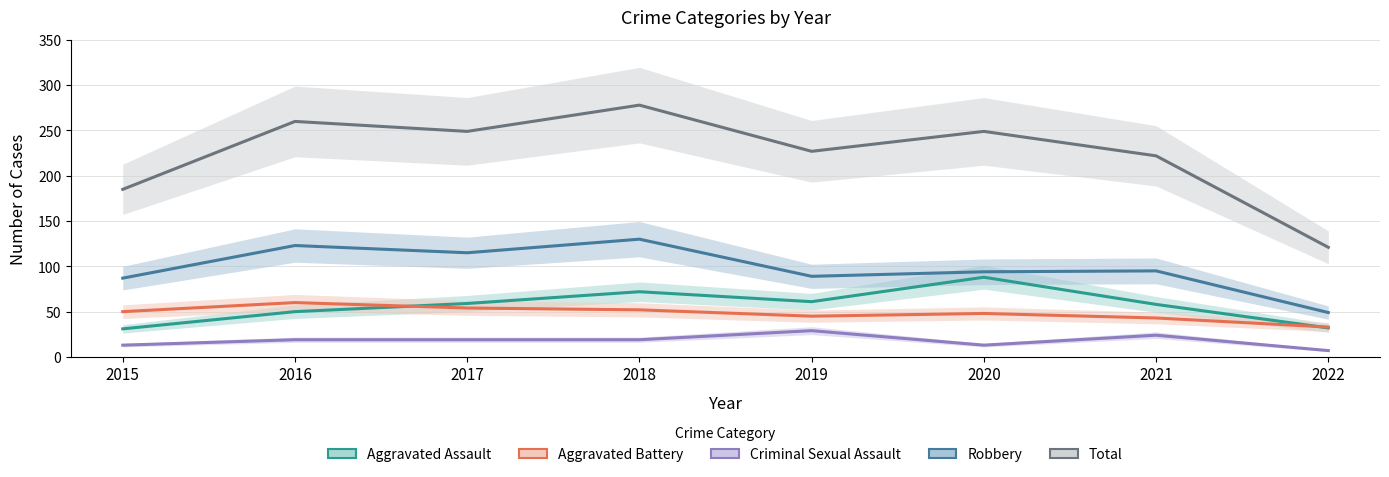

Rank the series at 2021 from highest to lowest value.

Total, Robbery, Aggravated Assault, Aggravated Battery, Criminal Sexual Assault